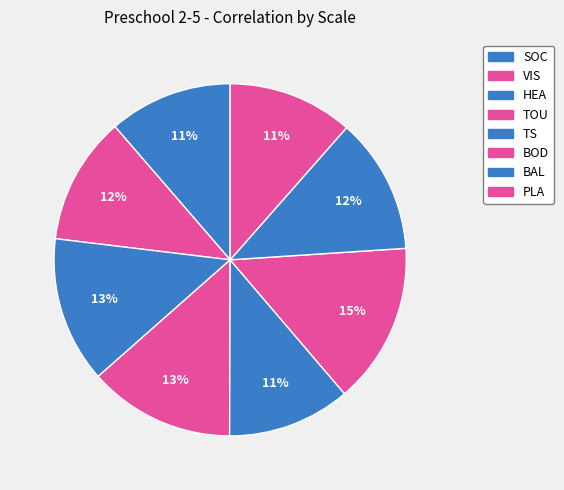

To the nearest percent, what portion does BOD represent?

15%